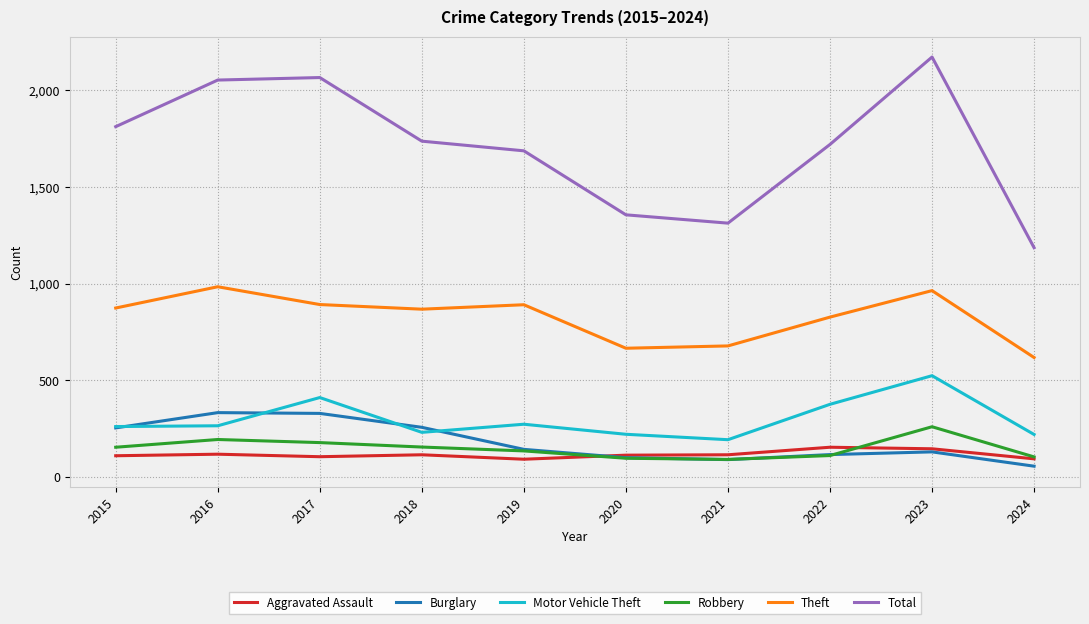

Count the number of categories in the chart.

10